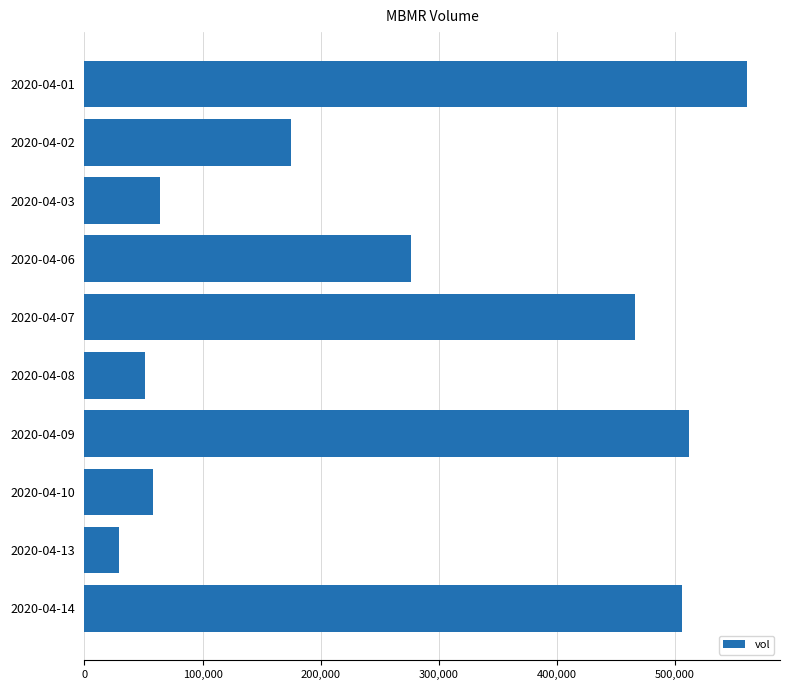

Reading top to bottom, extract all data points from this chart.

2020-04-01=560900	2020-04-02=175100	2020-04-03=64300	2020-04-06=276300	2020-04-07=465800	2020-04-08=51200	2020-04-09=511700	2020-04-10=57900	2020-04-13=29000	2020-04-14=505600